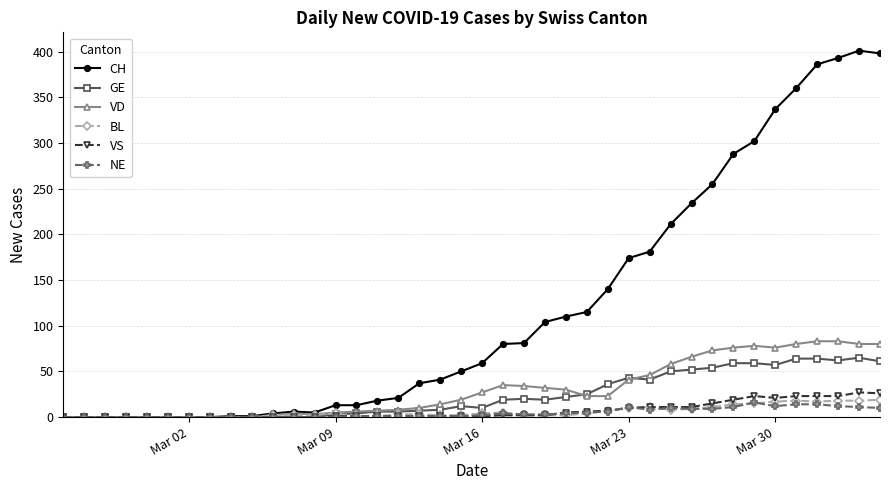

What is the average value of the GE series?

23